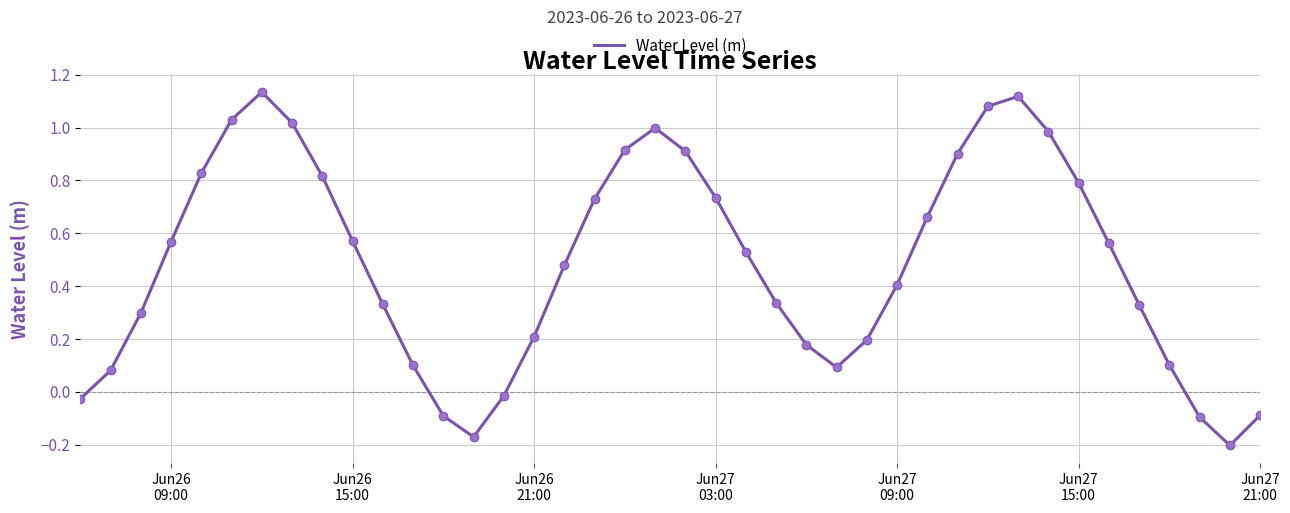

What is the difference between the maximum and minimum values?

1.3